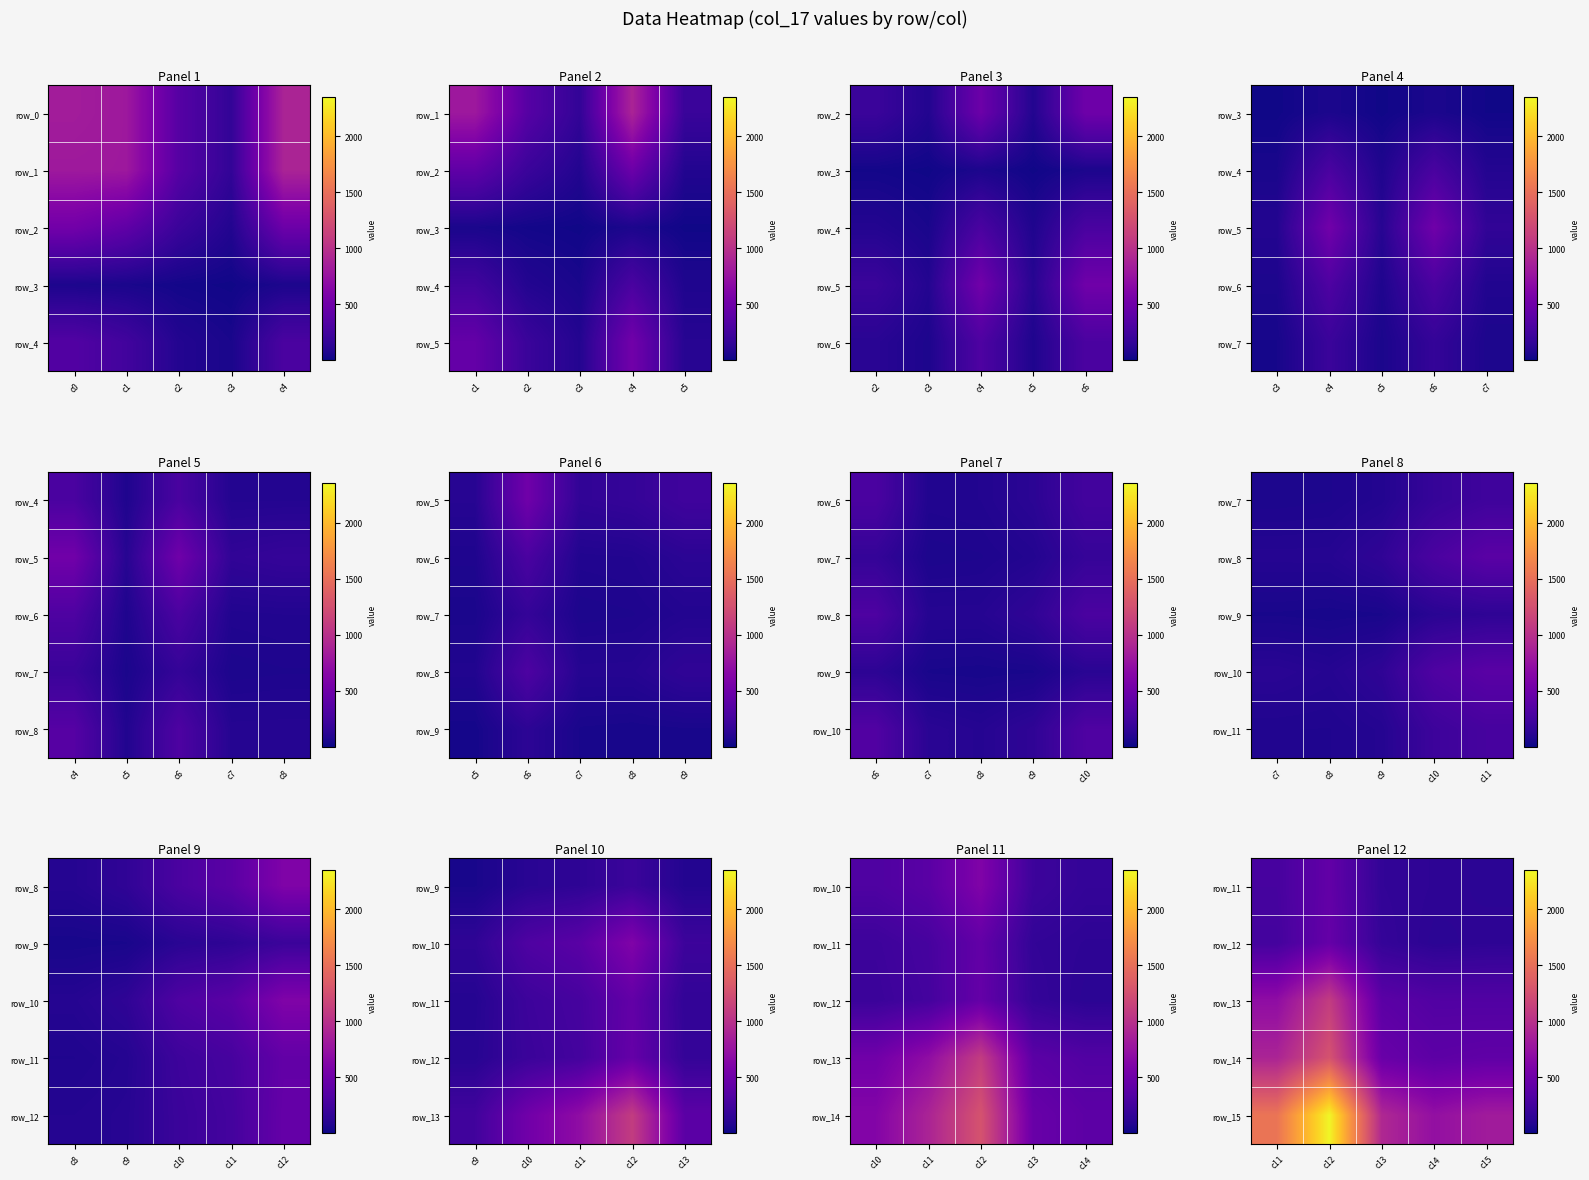

Between c14 and c12, which is larger?

c12